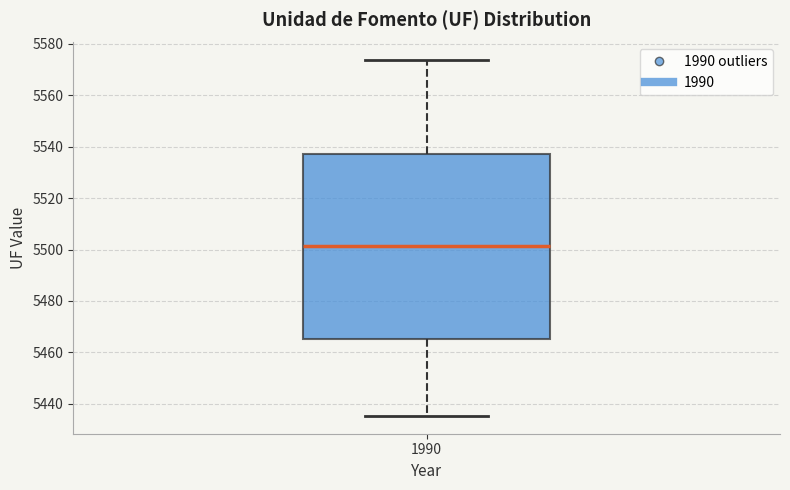

Transcribe this box plot: give where the median line is, the range the box spans, and where the two whiskers end, as read against the y-axis. The values are not printed on the chart, so give them approximately, as read against the axis.

median 5502, box 5466 to 5538, whiskers 5436 to 5574